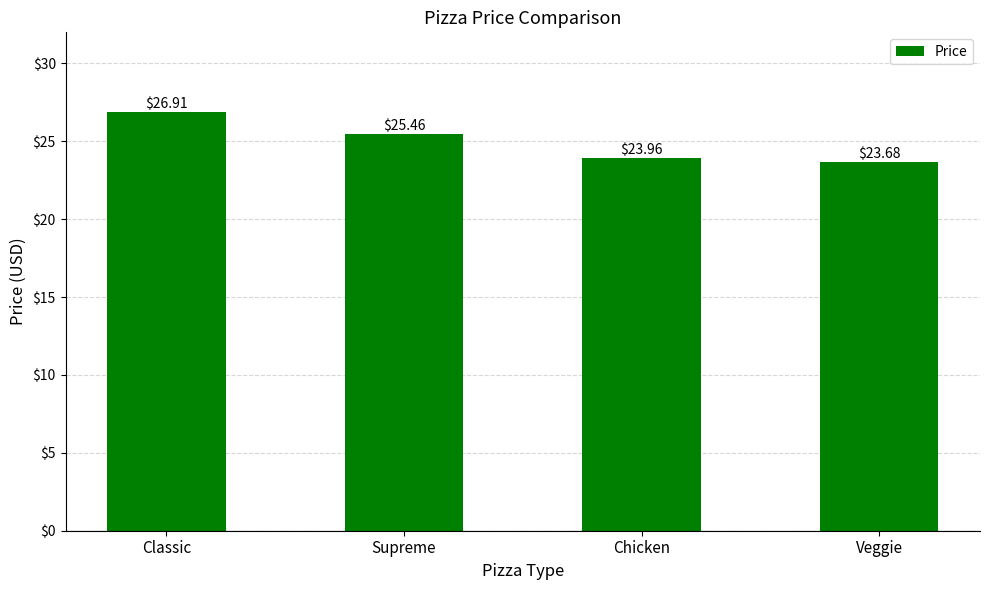

Reading left to right, list all the values displayed in this chart.

26.9	25.5	24.0	23.7